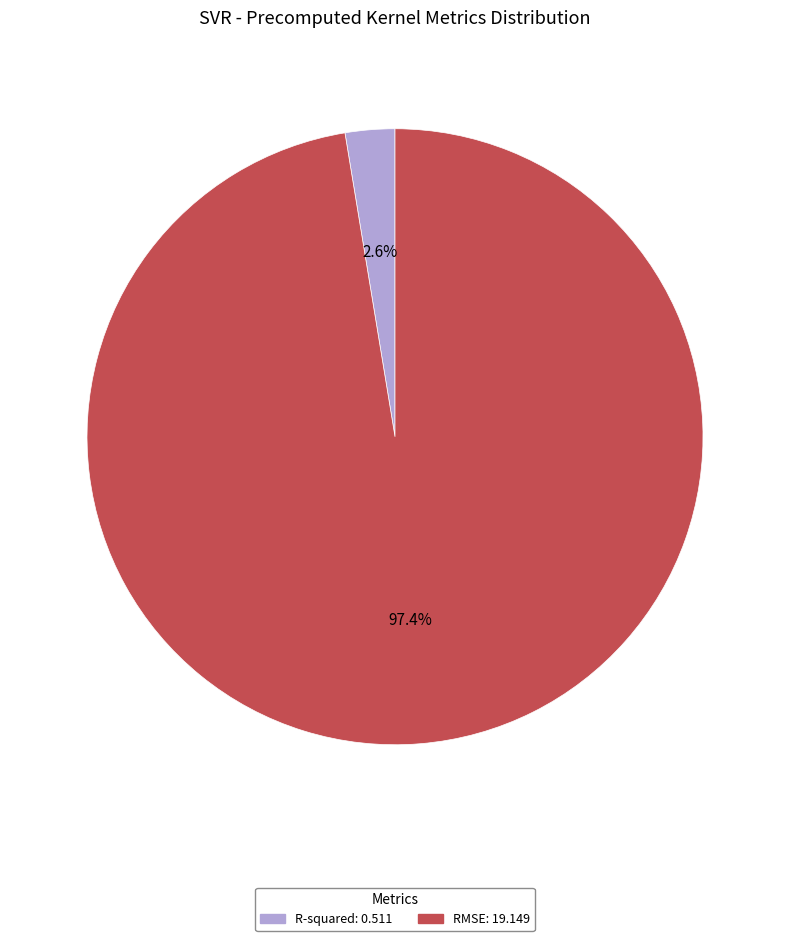

Which category accounts for the majority?

RMSE